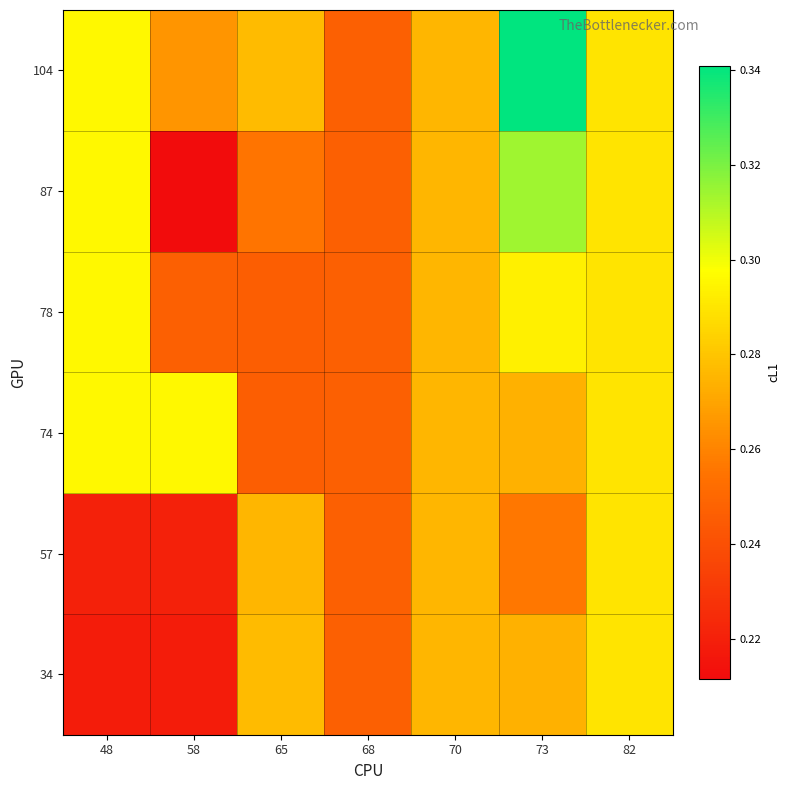

At which category is the sum across all series the highest?

73